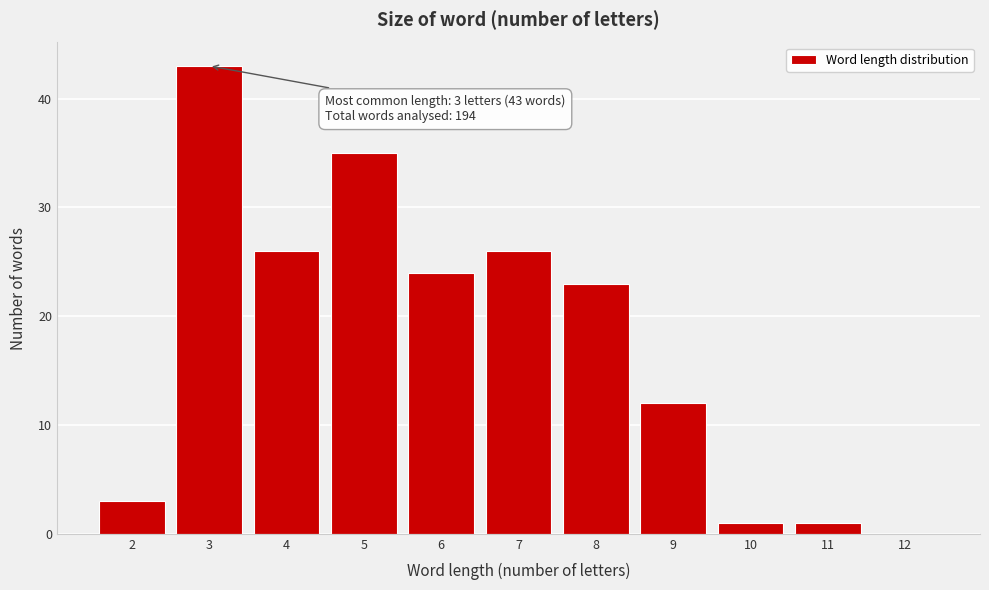

Reading right to left, what are all the values shown in this chart?

12=0	11=1	10=1	9=12	8=23	7=26	6=24	5=35	4=26	3=43	2=3